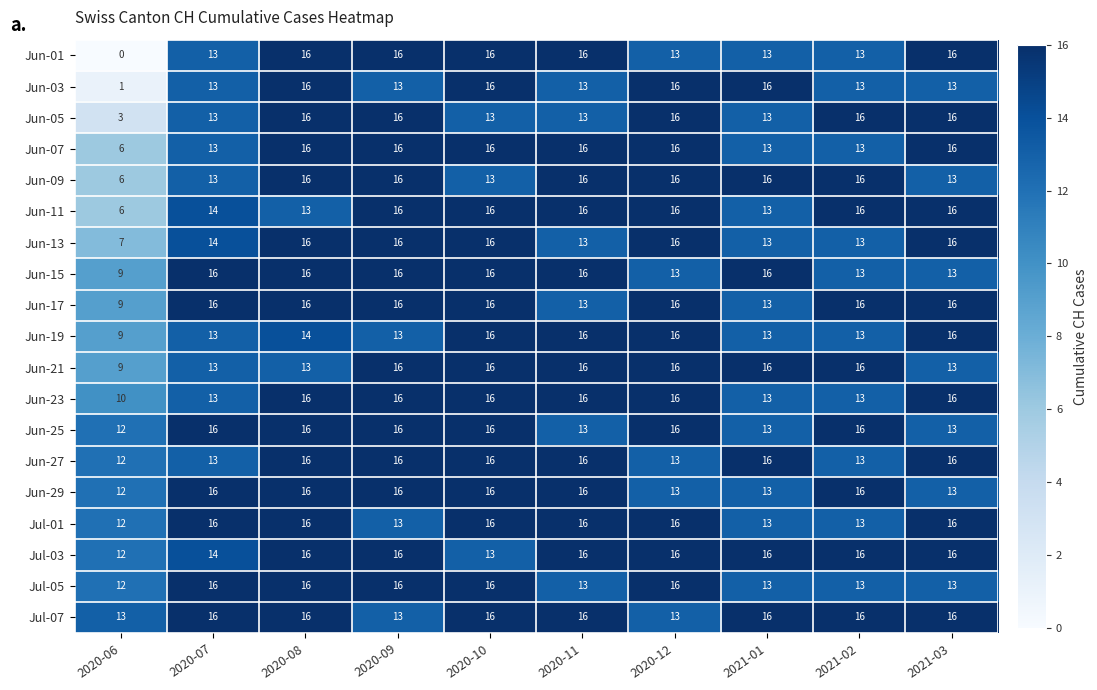

What is the sum of all Jun-21 values?

144